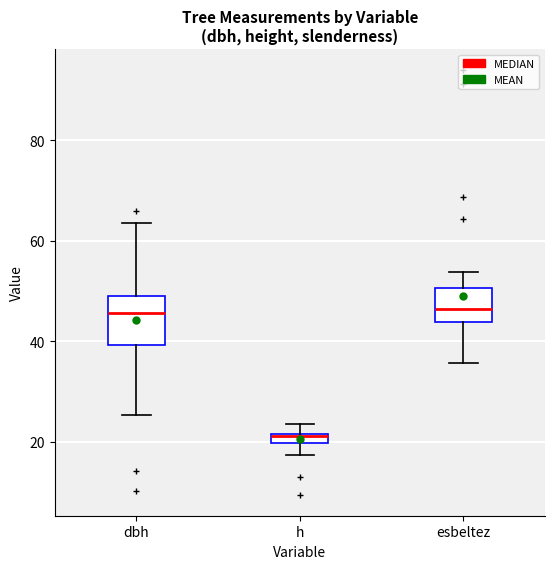

Where does the upper whisker of the box for dbh end on the y-axis? The values are not printed on the chart, so give them approximately, as read against the axis.

64